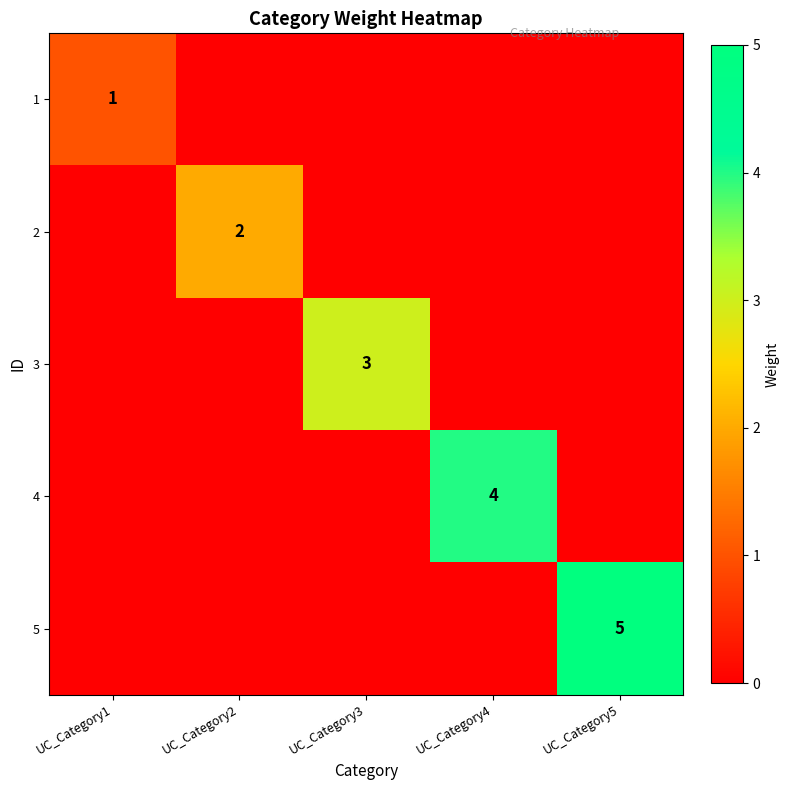

What is the spread (max minus min) of values at UC_Category3?

3